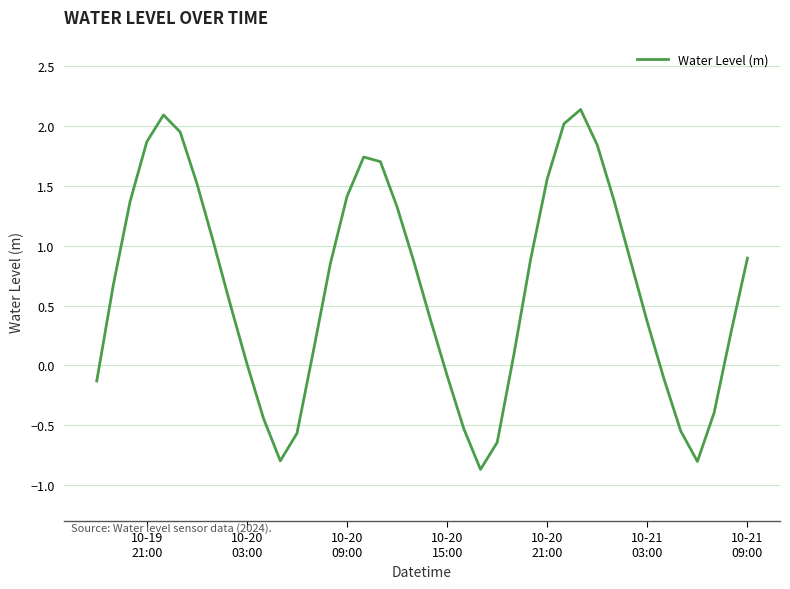

What is the maximum value shown in the chart?

2.1